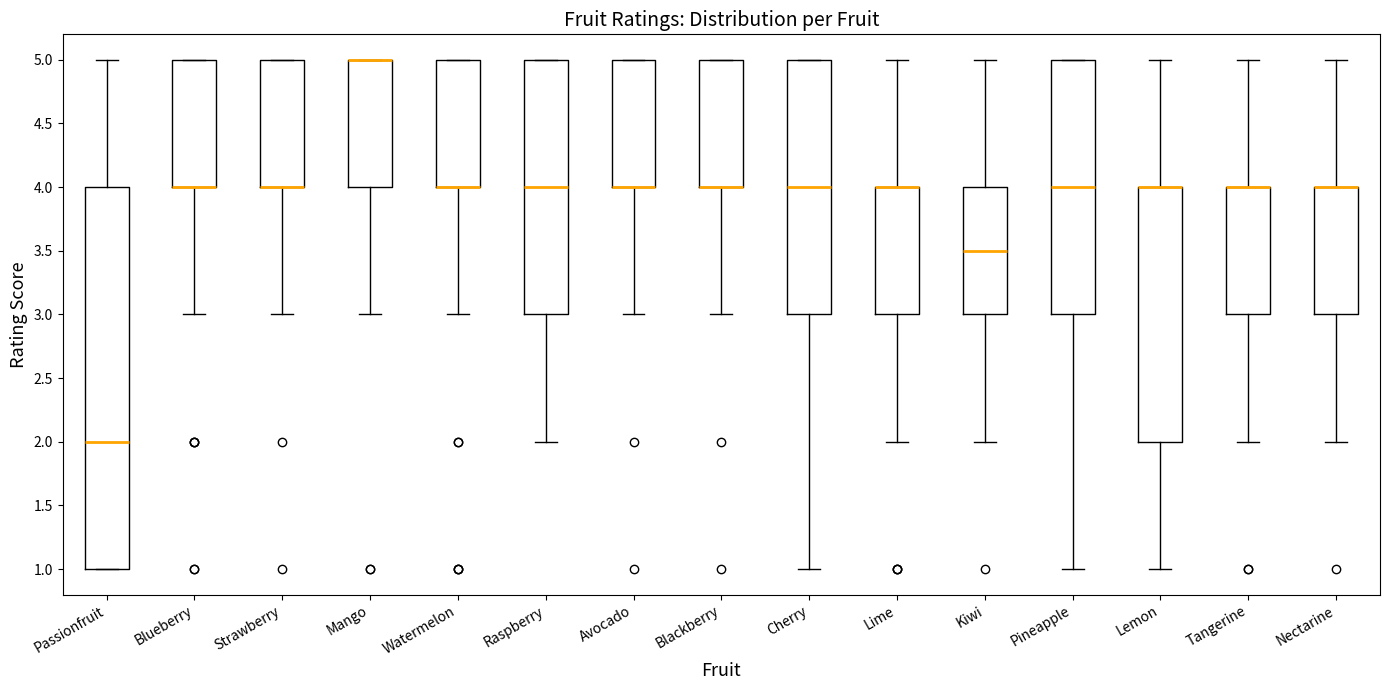

Which box is the tallest, from its lower edge to its upper edge?

Passionfruit